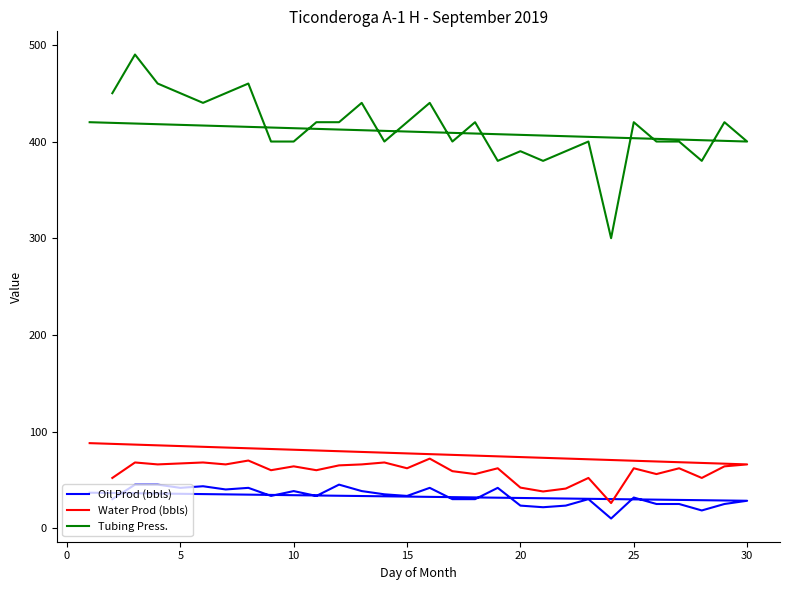

List the series in order of their peak value, highest first.

Tubing Press., Water Prod (bbls), Oil Prod (bbls)